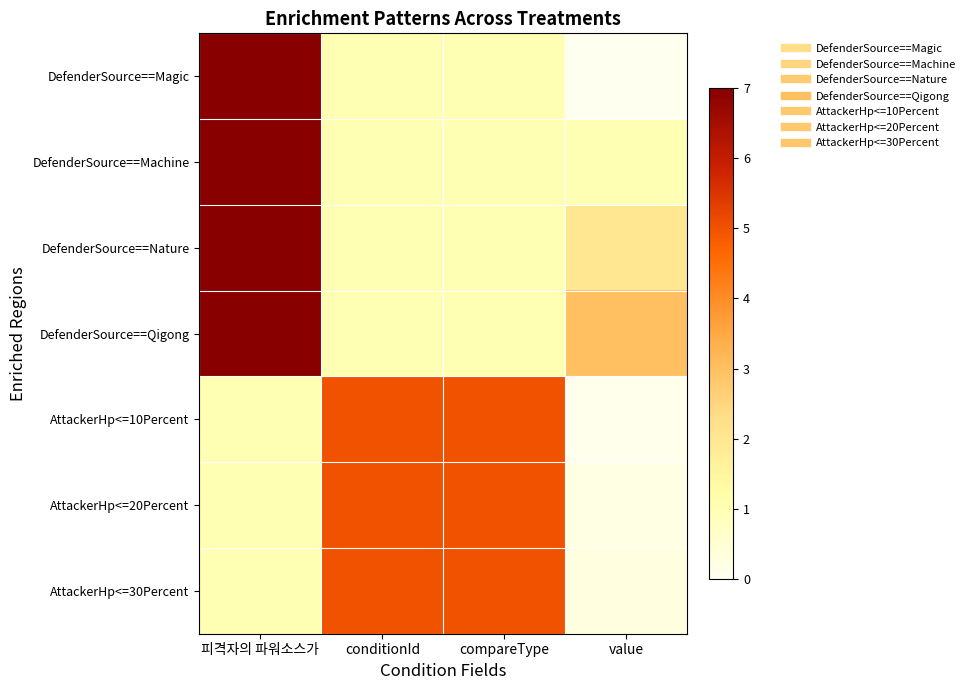

Count the number of categories in the chart.

4